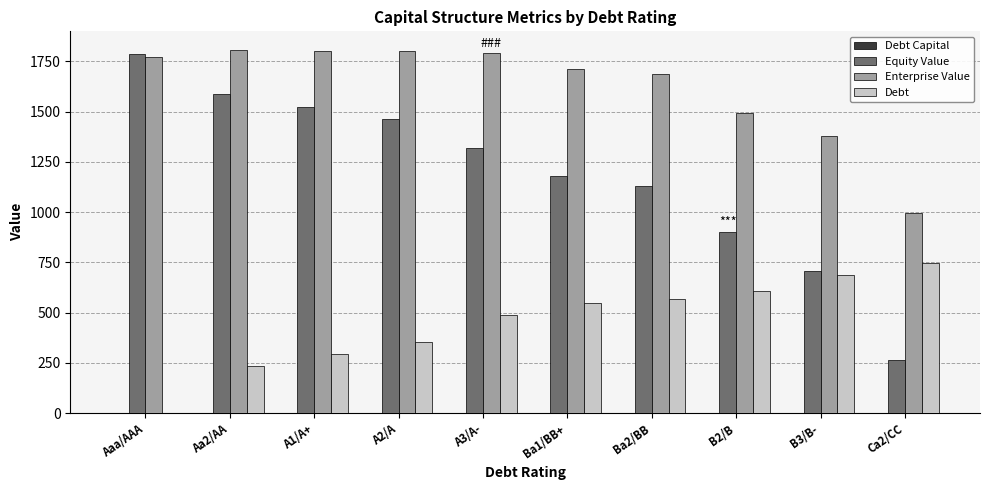

How many groups of bars are there?

10